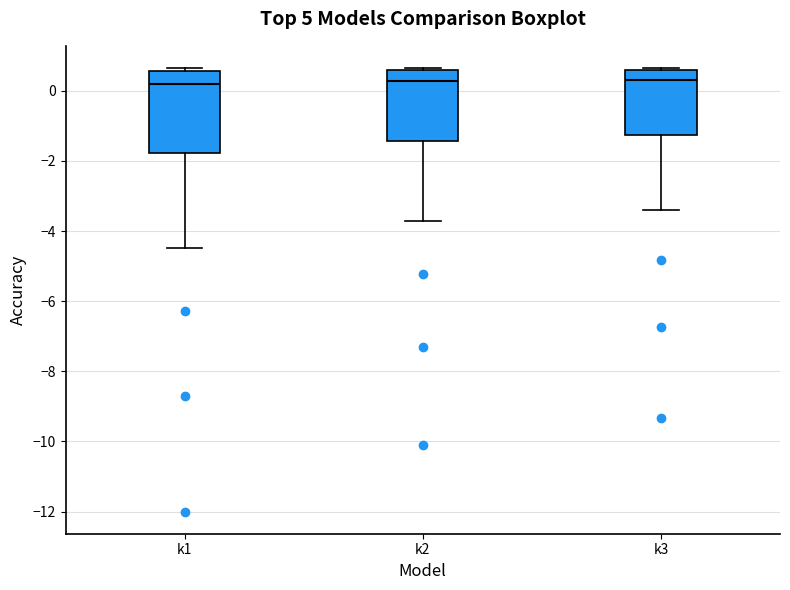

Reading left to right, transcribe this box plot: for each box, give where its median line is, the range the box spans, and where its two whiskers end, as read against the y-axis. The values are not printed on the chart, so give them approximately, as read against the axis.

k1: median 0.2, box -1.8 to 0.6, whiskers -4.4 to 0.6 (just above the box's upper edge)
k2: median 0.2, box -1.4 to 0.6, whiskers -3.8 to 0.6
k3: median 0.2, box -1.2 to 0.6, whiskers -3.4 to 0.6